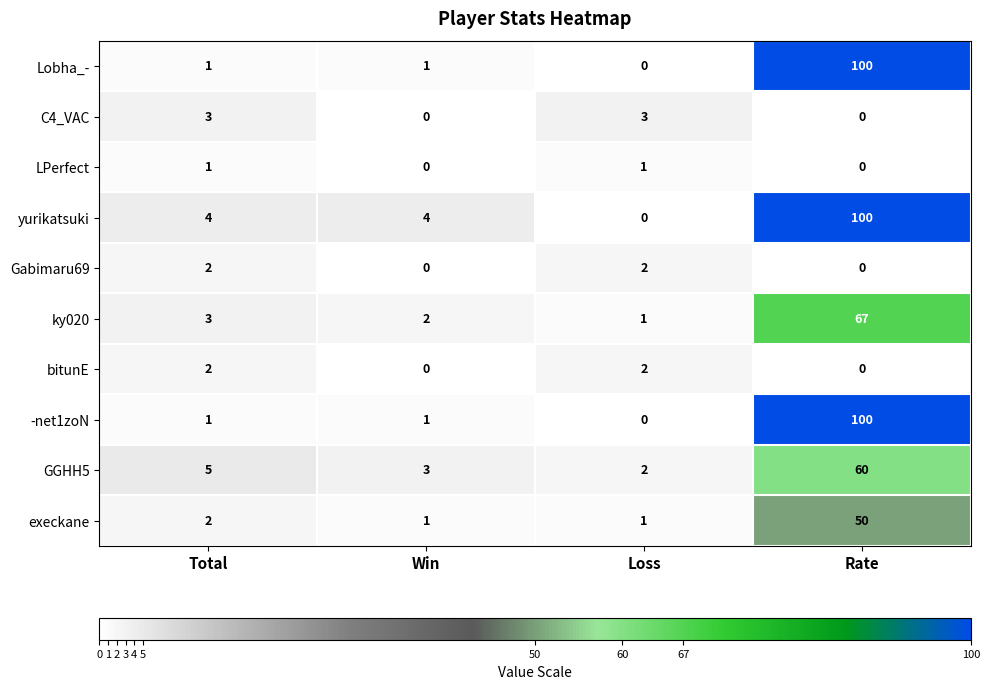

What is the maximum value for Lobha_-?

100